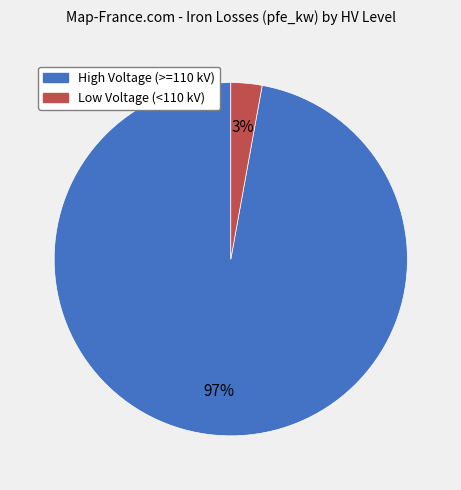

Is there a majority slice in this chart?

Yes